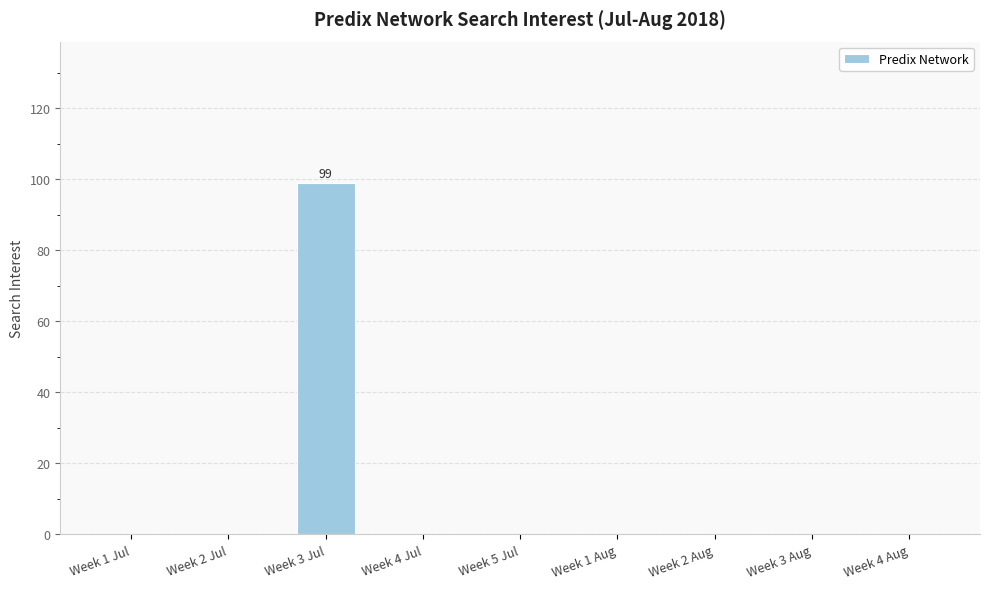

What is the maximum value shown in the chart?

99